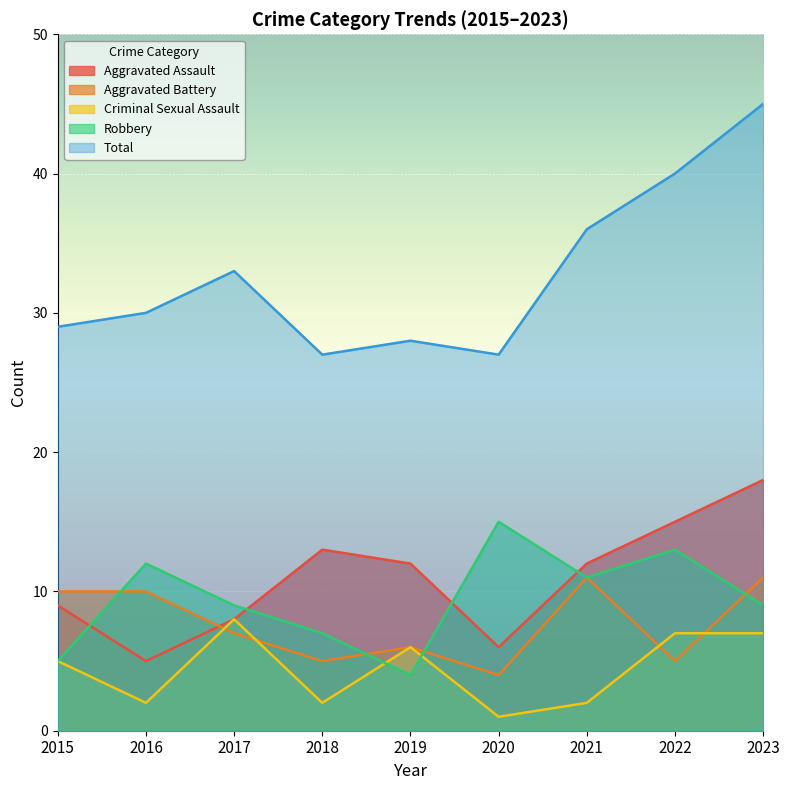

What is the value of the Total point at the 5th from the left?

28